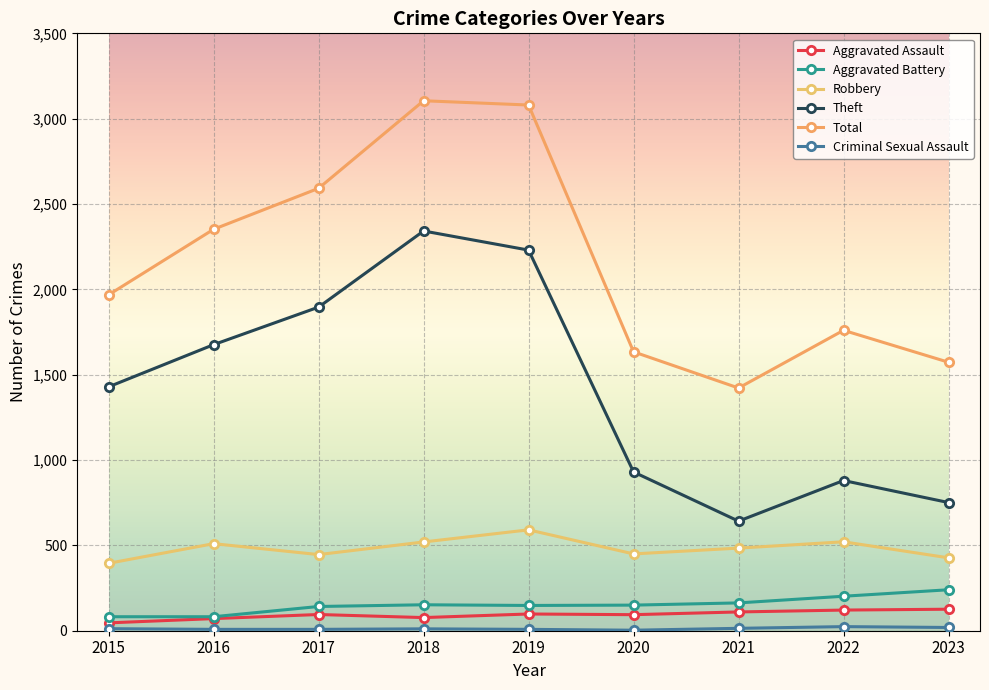

True or false: Total and Robbery cross at least once.

False